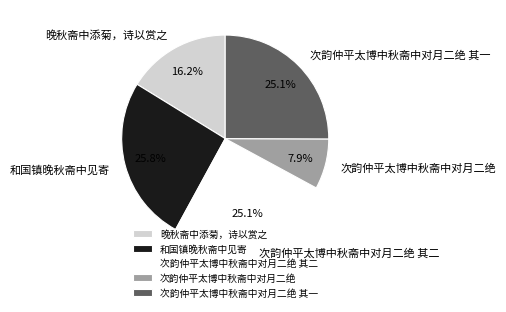

What is the largest slice in the pie chart?

和国镇晚秋斋中见寄